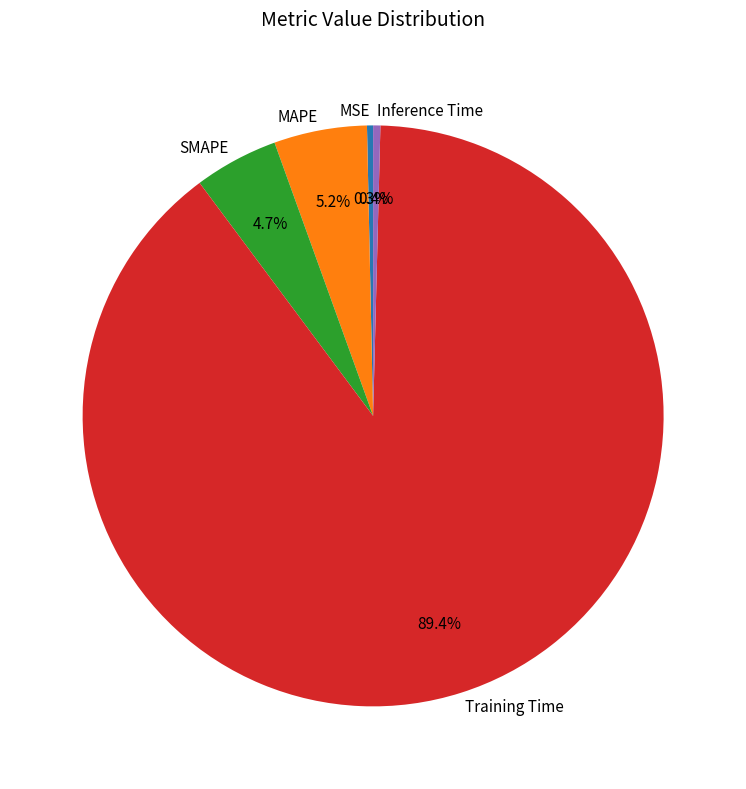

Between MAPE and Training Time, which is larger?

Training Time